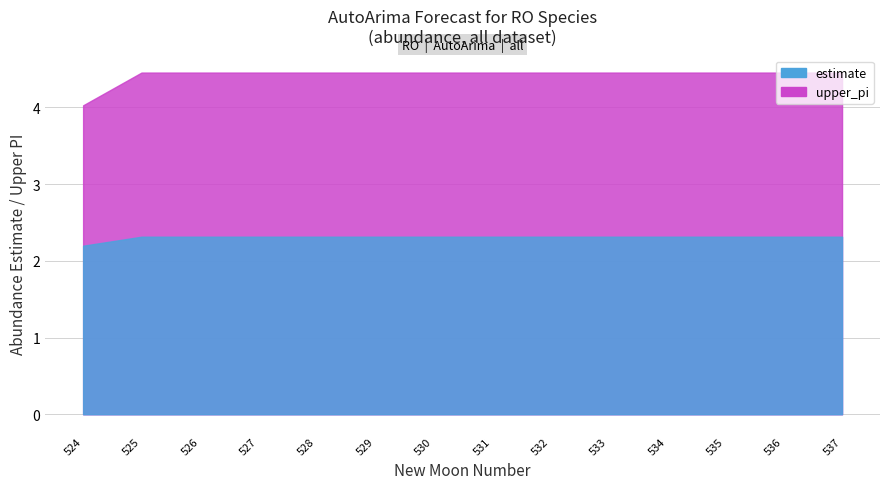

True or false: estimate has more than 2 interior local peaks.

False